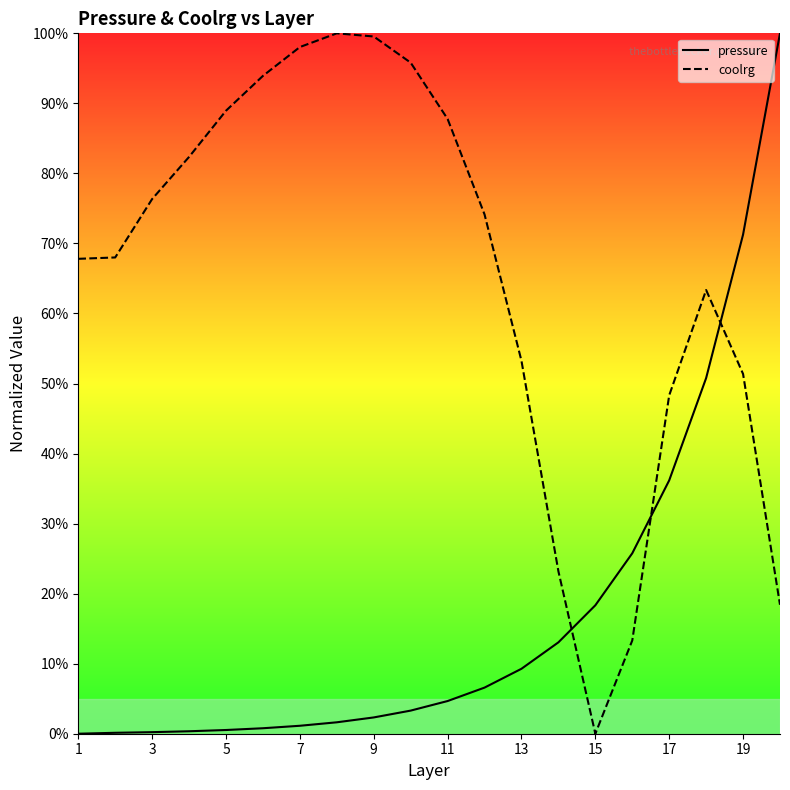

List the series in order of their peak value, highest first.

pressure, coolrg